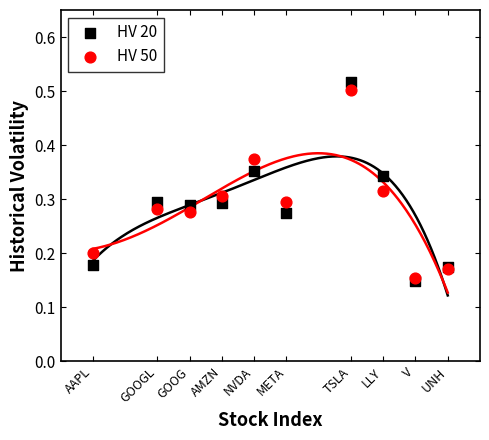

What is the X range (max minus min) for the scatter plot?

11.0